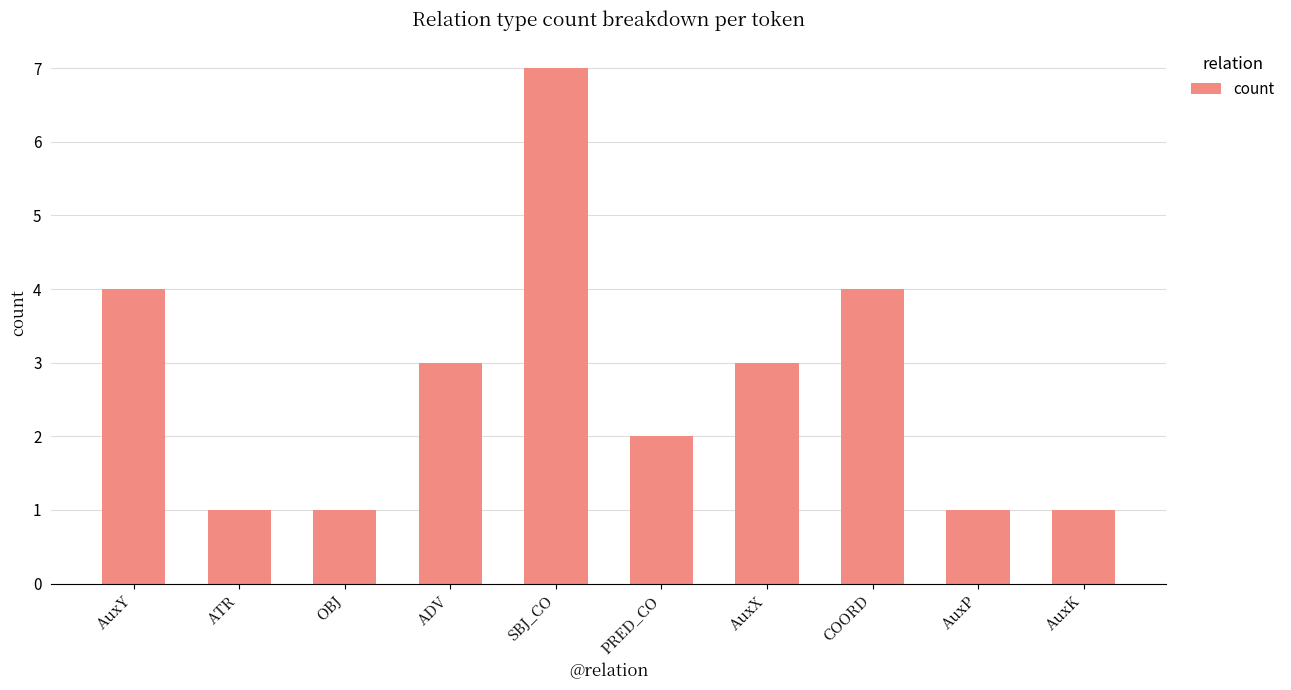

Approximately how many times larger is the value at OBJ compared to ADV?

0.3